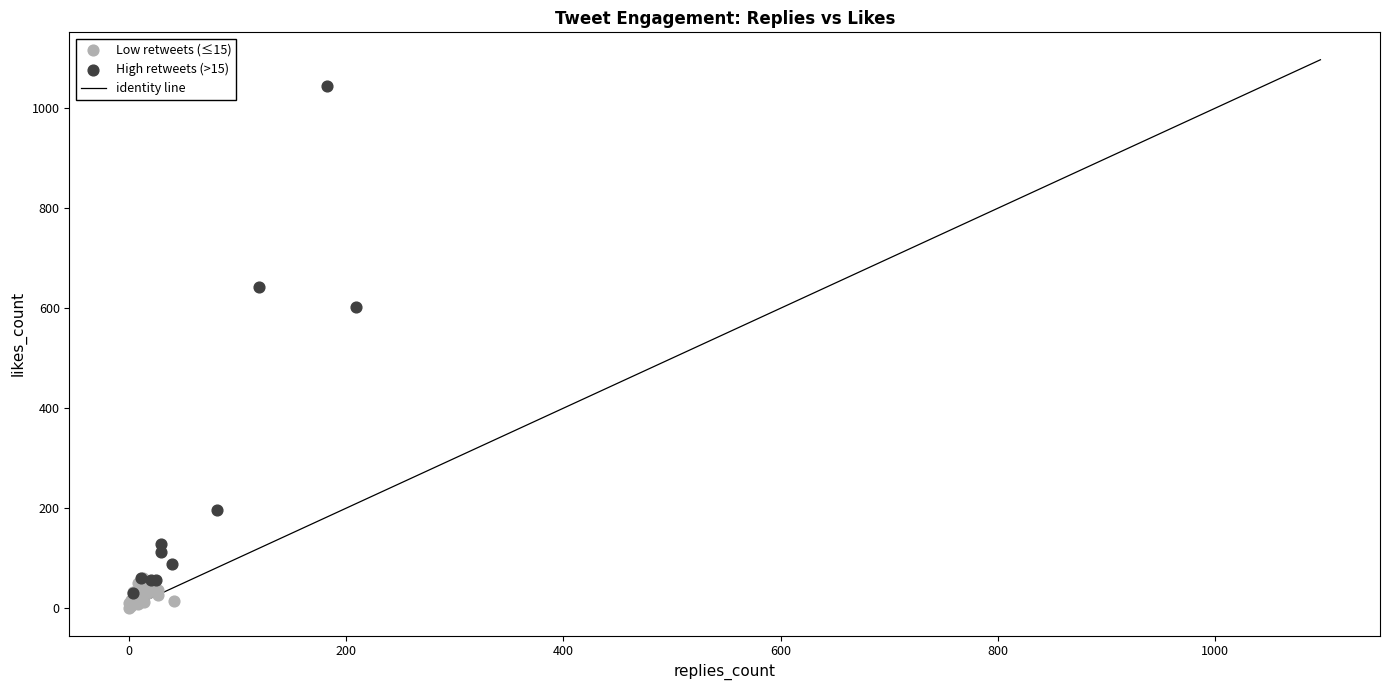

Which series has the widest spread of Y values?

High retweets (>15)